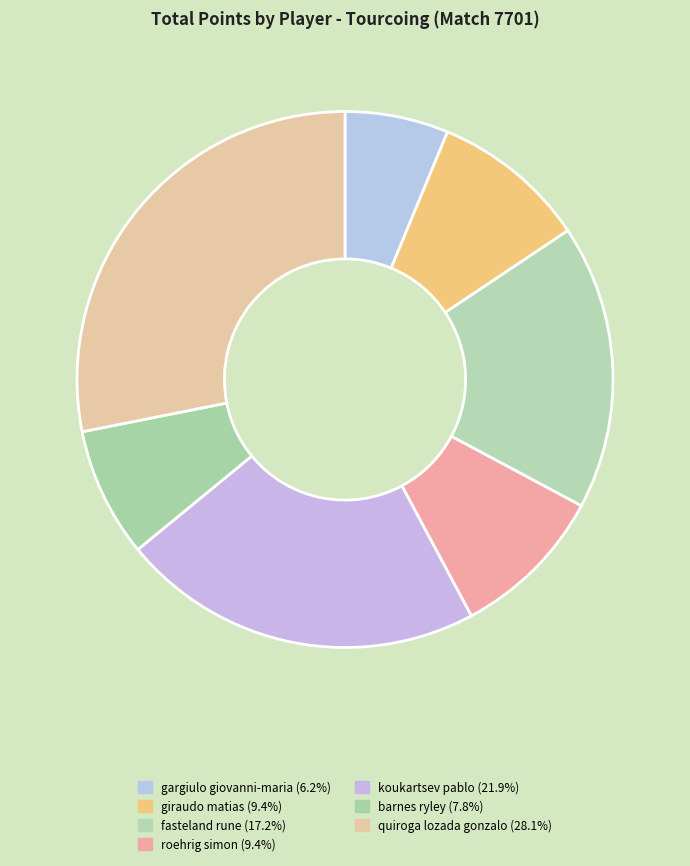

What is the total percentage of barnes ryley and fasteland rune?

25.0%